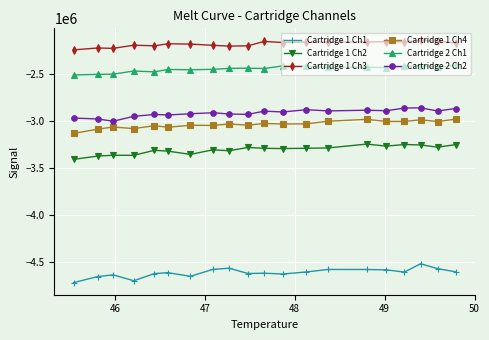

What is the sum of all Cartridge 1 Ch1 values?

-92287692